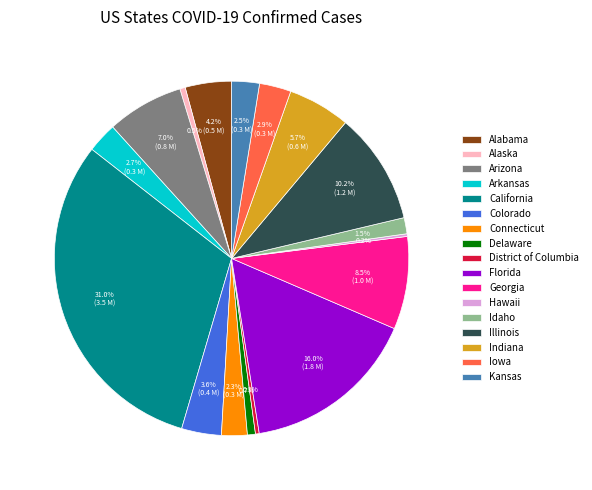

What is the total percentage of Arizona and Idaho?

8.5%